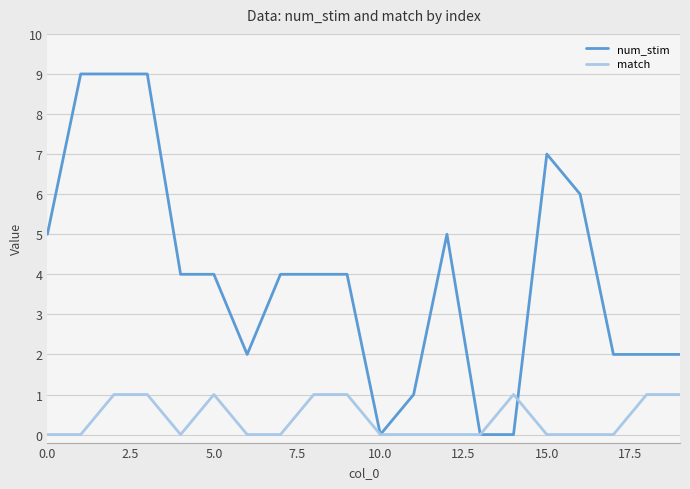

Which series has the widest spread of values?

num_stim